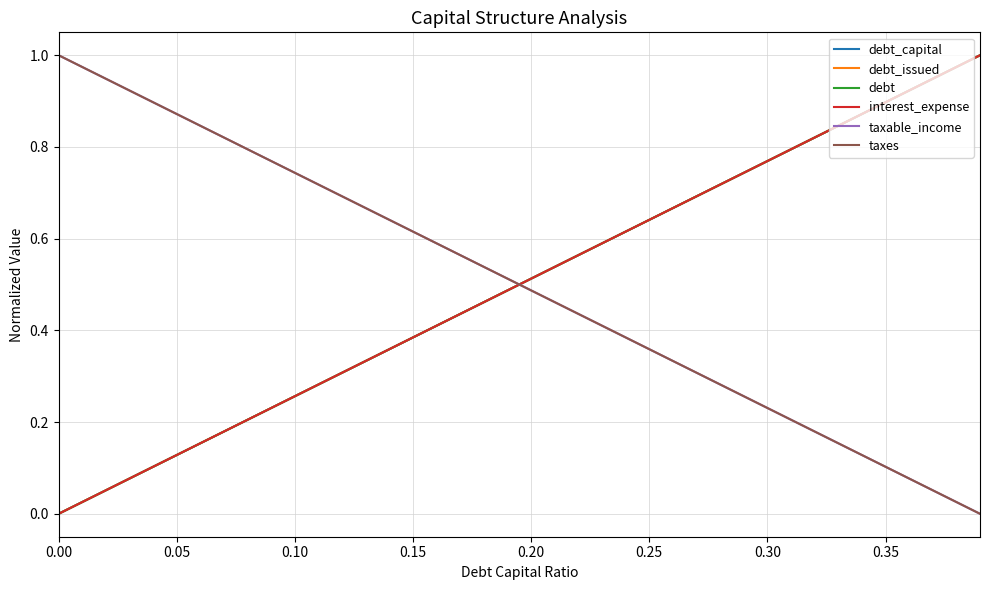

Does the chart display data point markers on the line(s)?

No